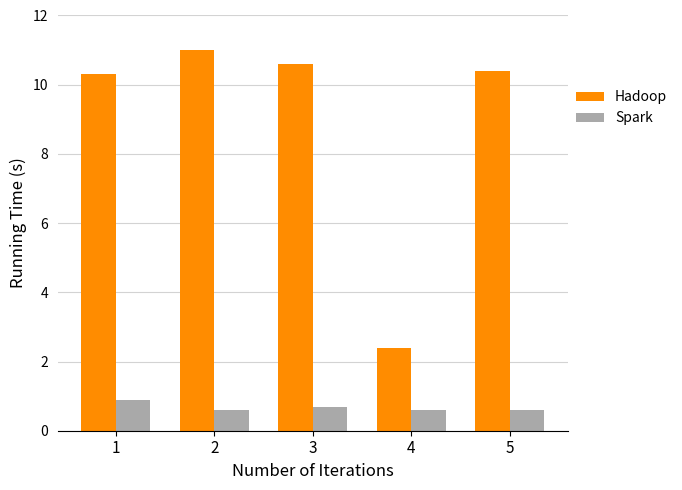

Which label corresponds to the largest value in the chart?

2